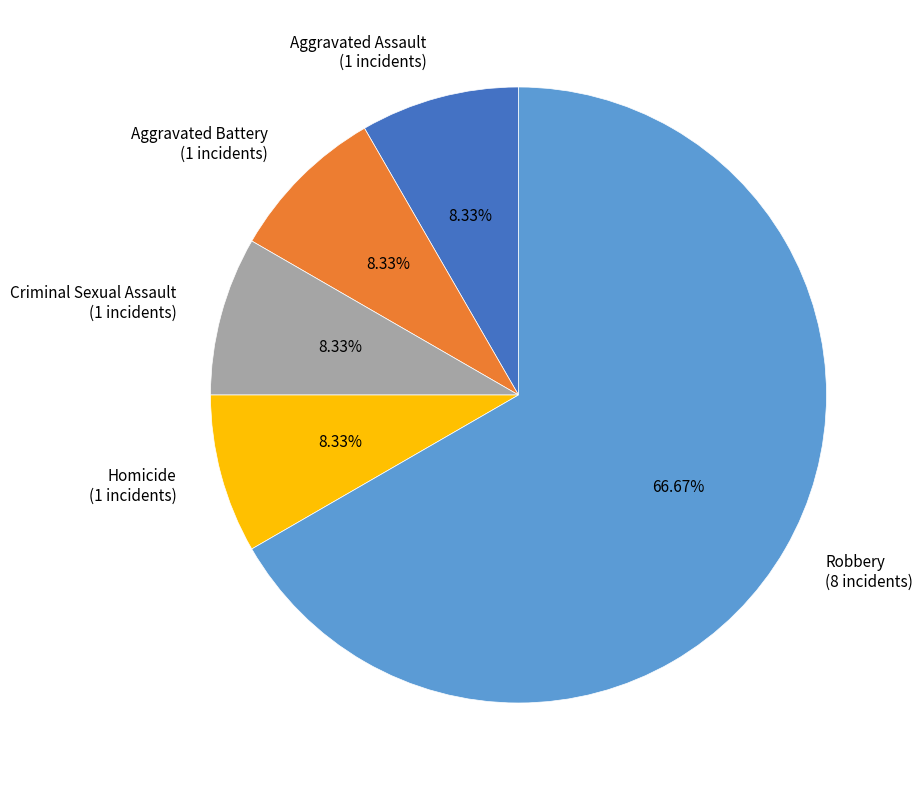

Combined, do Robbery (8 incidents) and Aggravated Assault (1 incidents) account for over 50%?

Yes